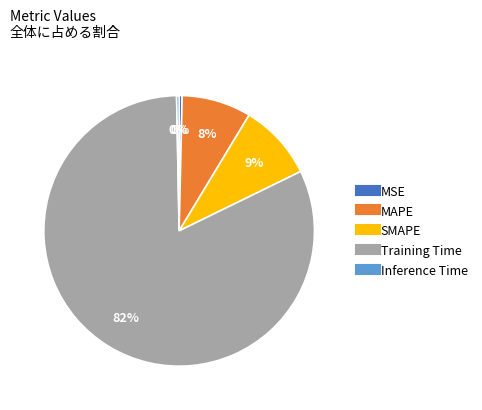

Is it true that Training Time is 76% of the pie?

False